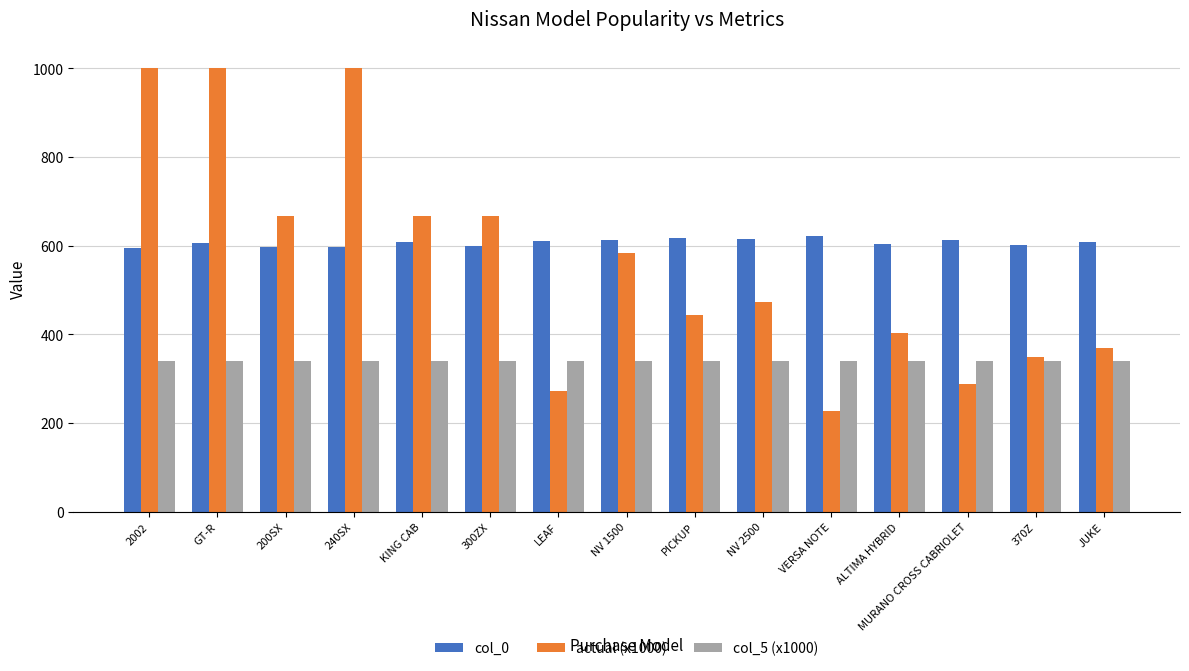

What is the value of the col_5 (x1000) bar at the 8th from the left?

340.0